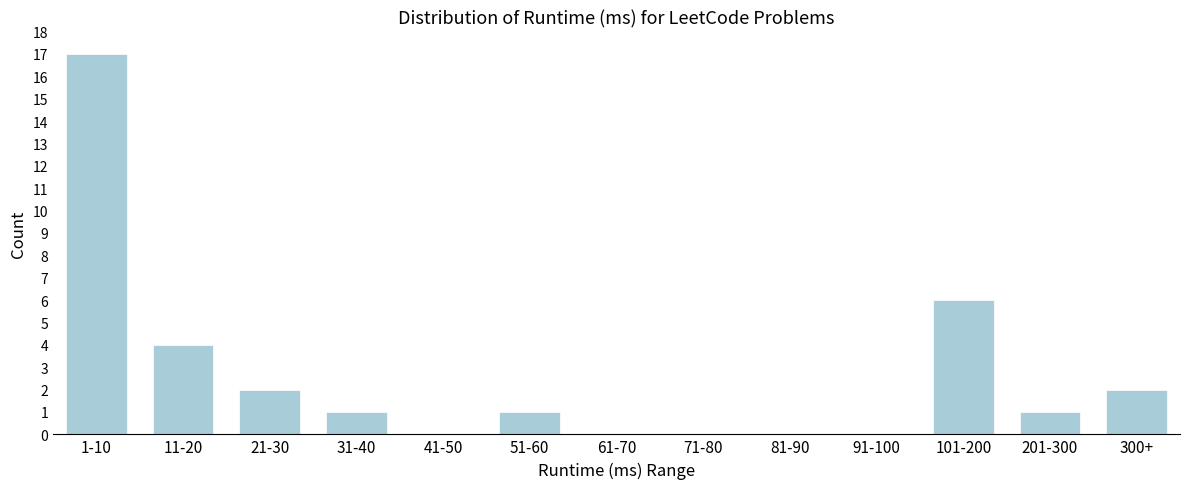

Reading left to right, list all the values displayed in this chart.

1-10=17	11-20=4	21-30=2	31-40=1	41-50=0	51-60=1	61-70=0	71-80=0	81-90=0	91-100=0	101-200=6	201-300=1	300+=2